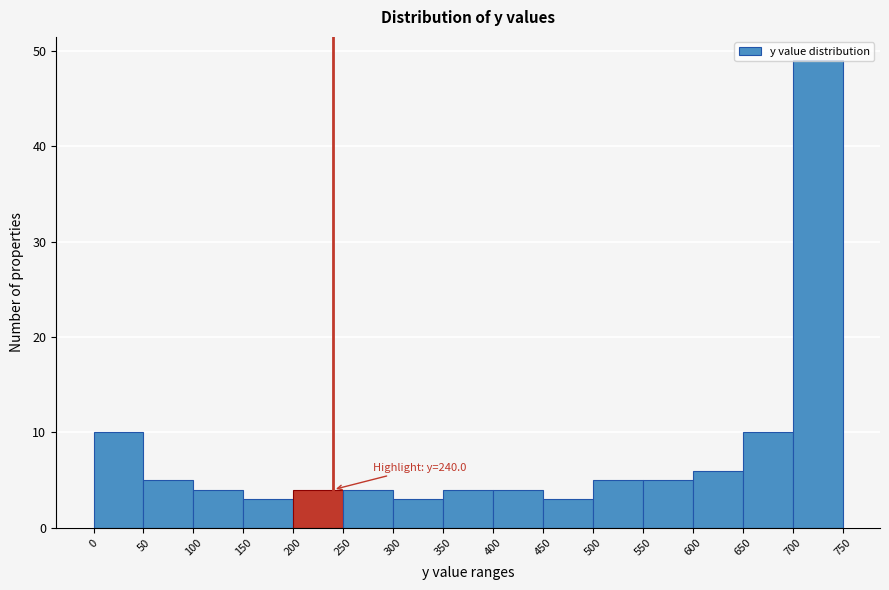

Which range on the x-axis has the tallest bar?

700 to 750